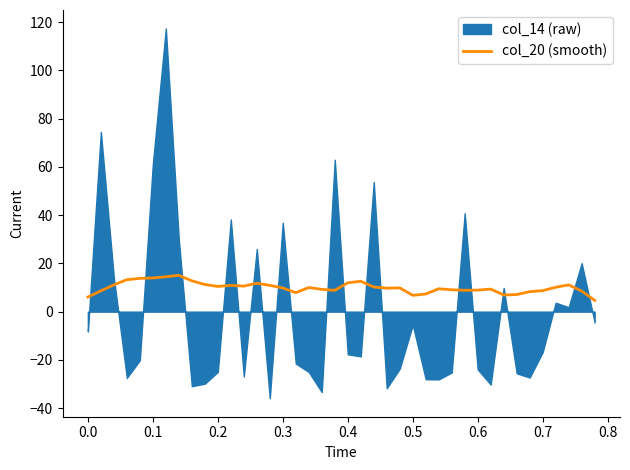

Reading left to right, list all the values displayed in this chart.

6.0	8.6	11.1	13.2	13.8	13.9	14.5	15.0	12.8	11.2	10.4	10.9	10.6	11.8	10.9	9.8	7.9	10.0	9.2	8.8	11.9	12.6	10.2	9.7	9.9	6.8	7.3	9.5	9.1	8.8	8.9	9.3	6.9	7.1	8.3	8.7	10.1	11.1	8.5	4.7